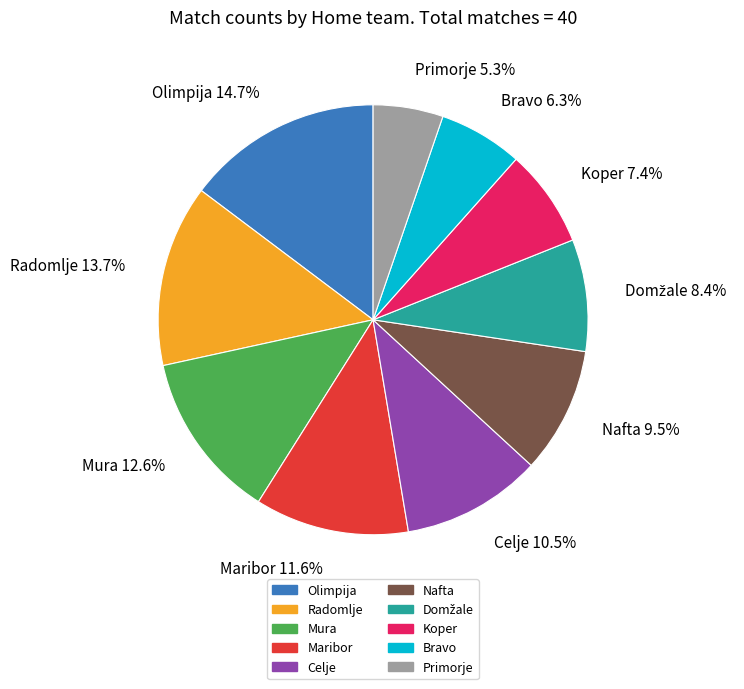

Is there any slice that represents more than half of the pie?

No